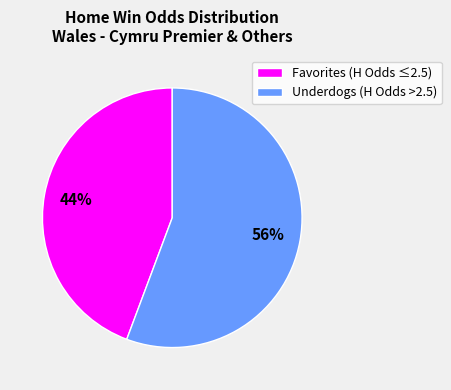

What percentage is the Underdogs (H Odds >2.5) slice, to the nearest percent?

56%